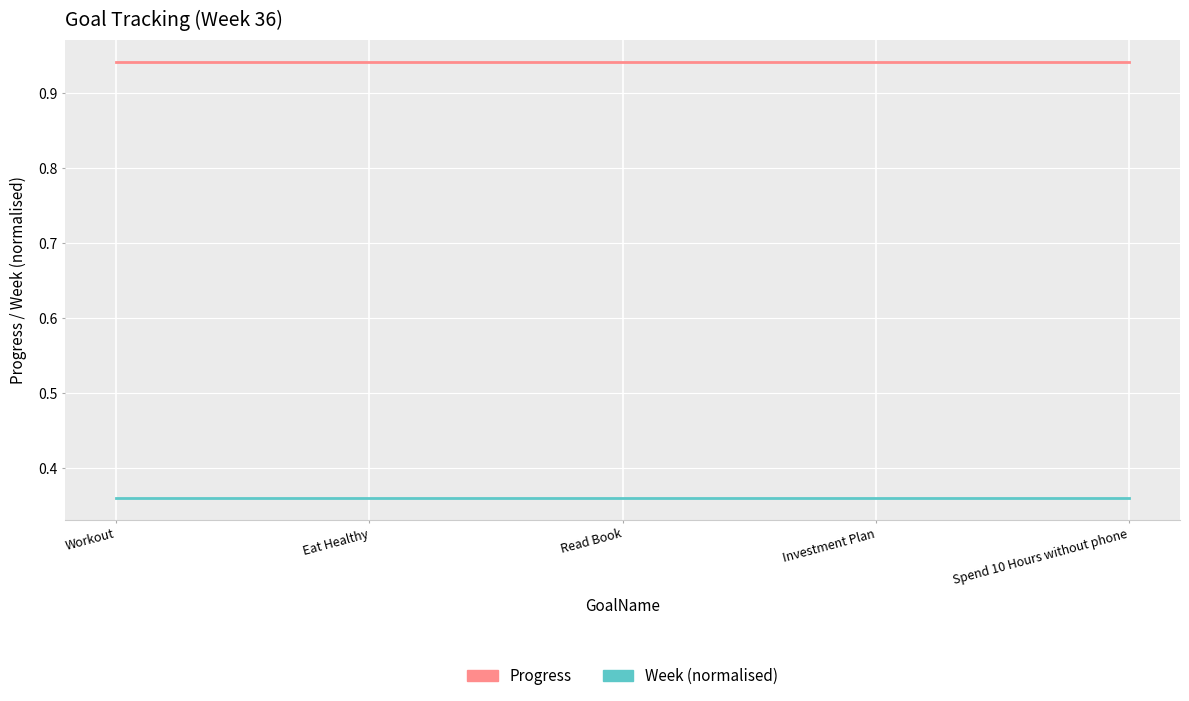

Does the chart have visible grid lines?

Yes